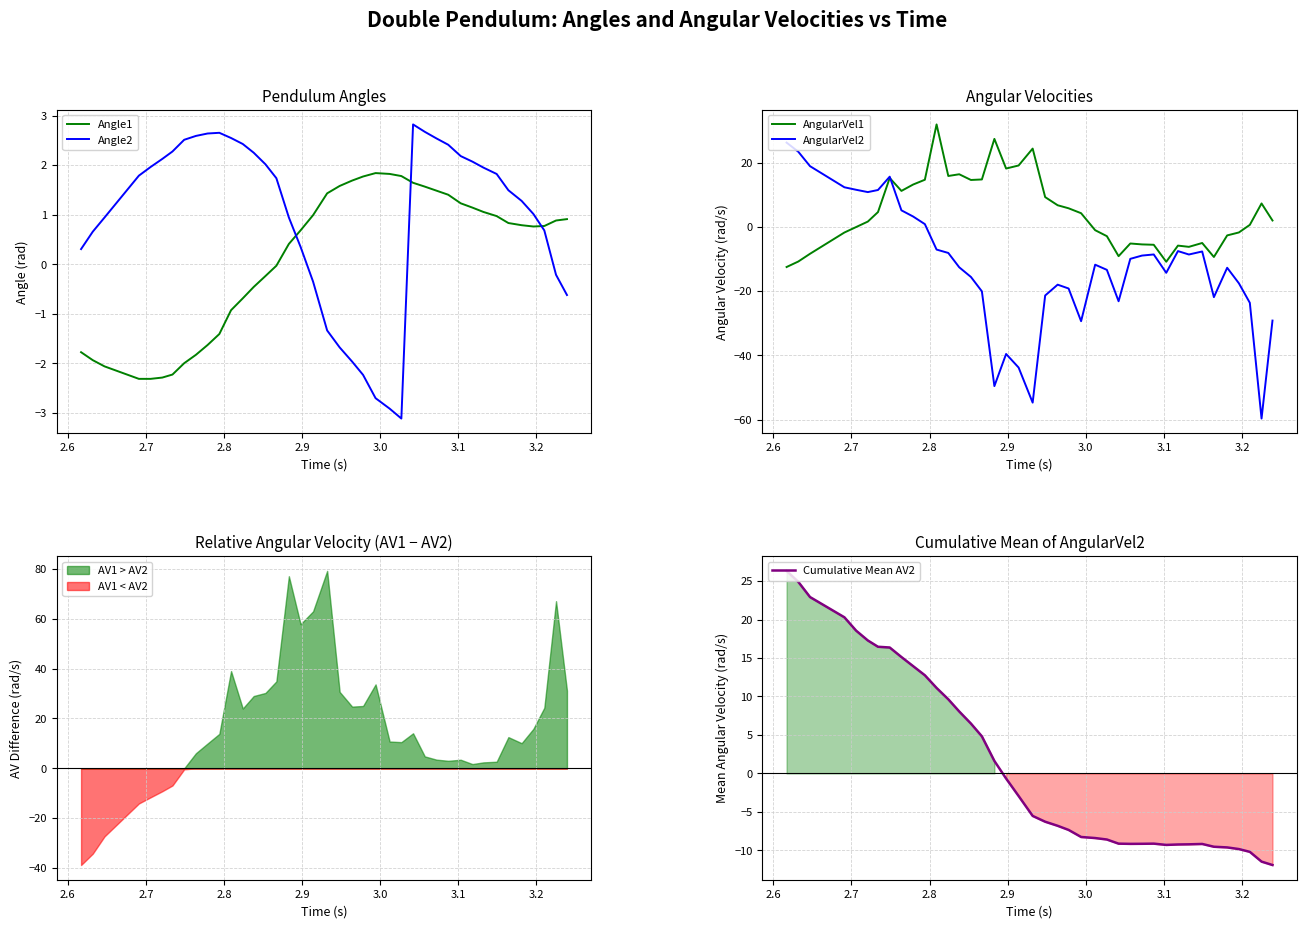

Which series has the largest total across all categories?

AngularVel1